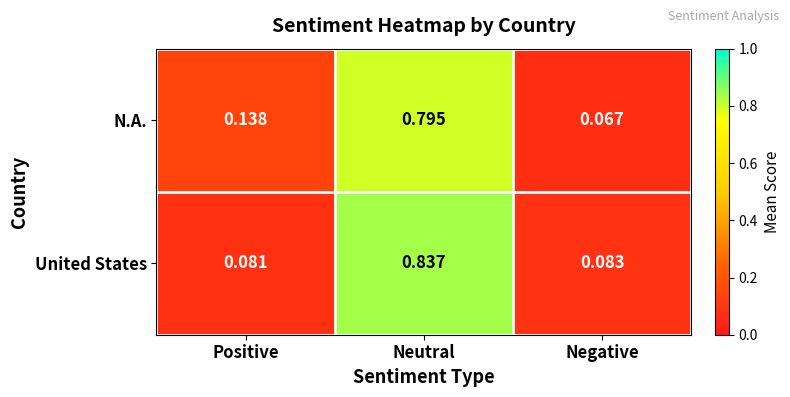

At how many categories does at least one series exceed 0?

3